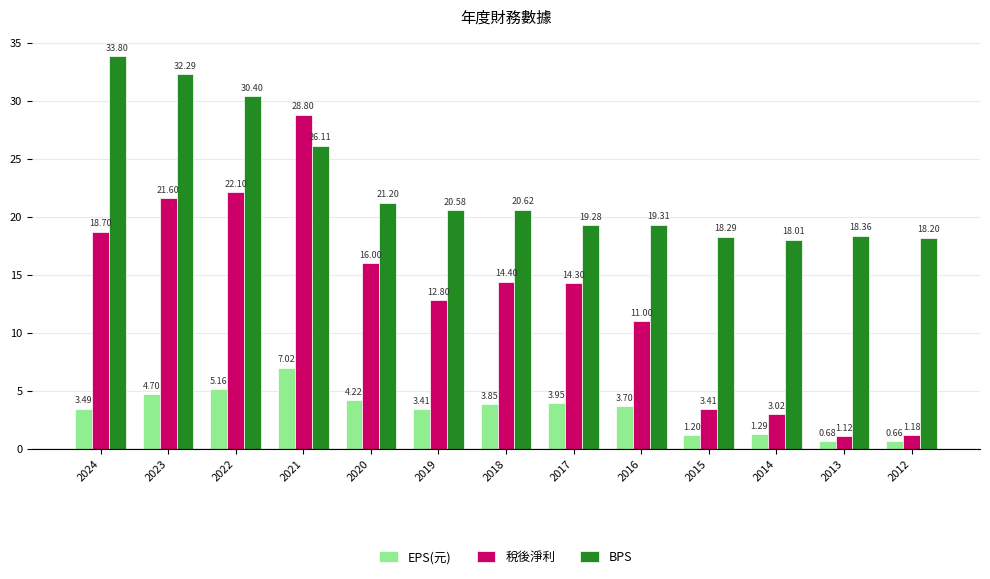

What is the value of the EPS(元) bar at the 2nd from the left?

4.7